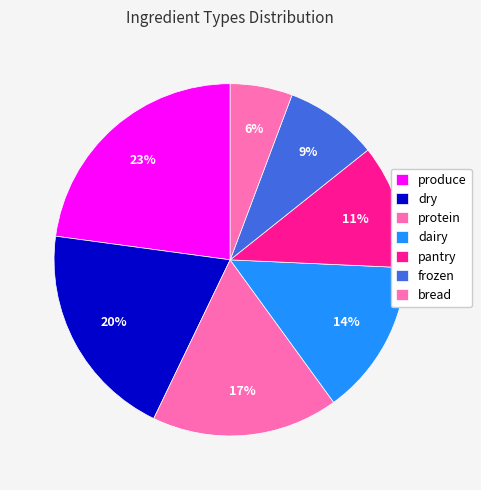

How many slices are in this pie chart?

7